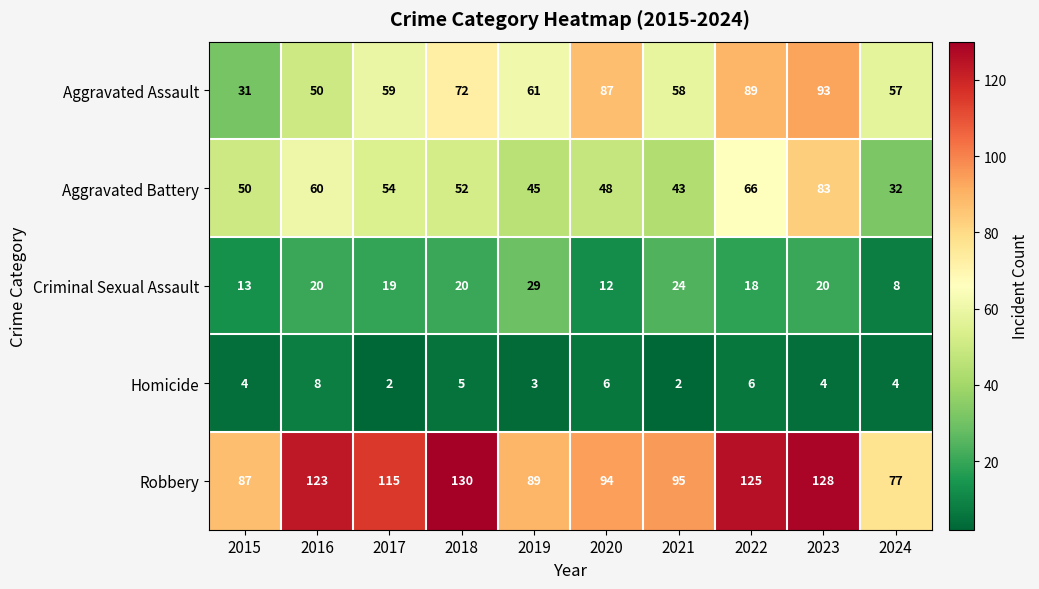

At how many categories does at least one series exceed 117?

4